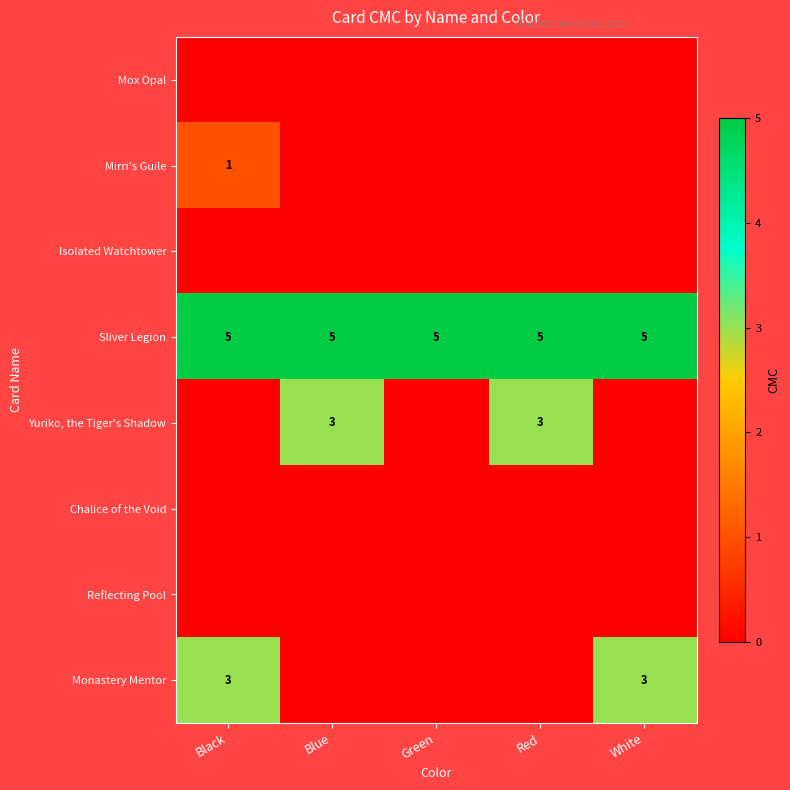

Which has a higher value, Blue or Green?

Blue